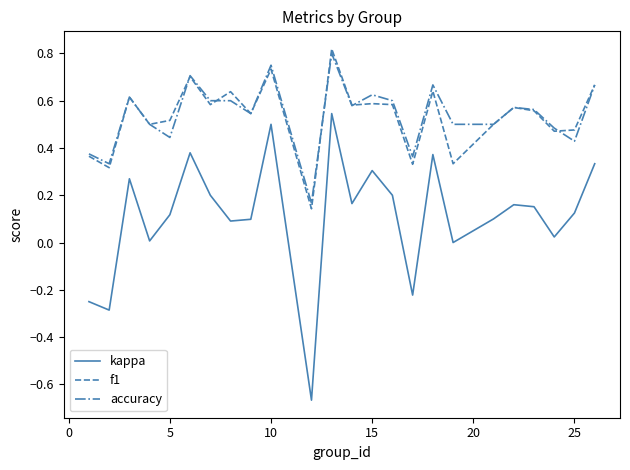

True or false: accuracy and kappa intersect in this chart.

False